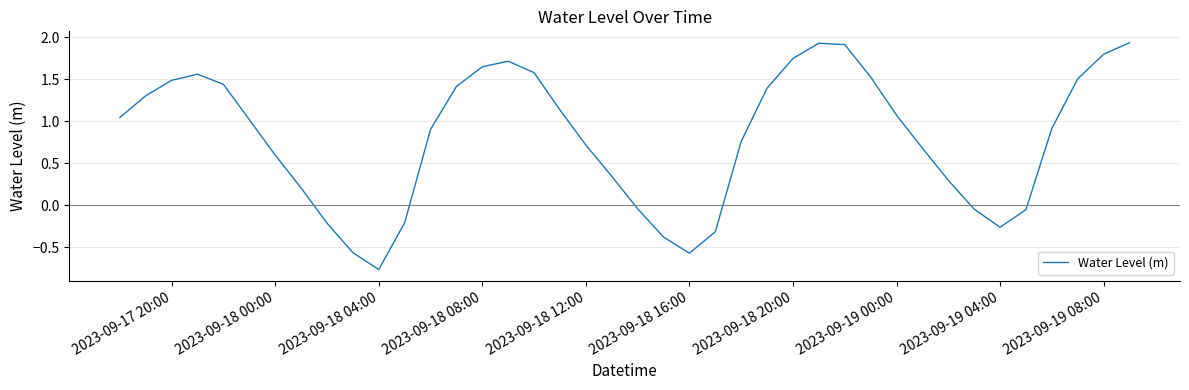

What is the difference between the maximum and minimum values?

2.7